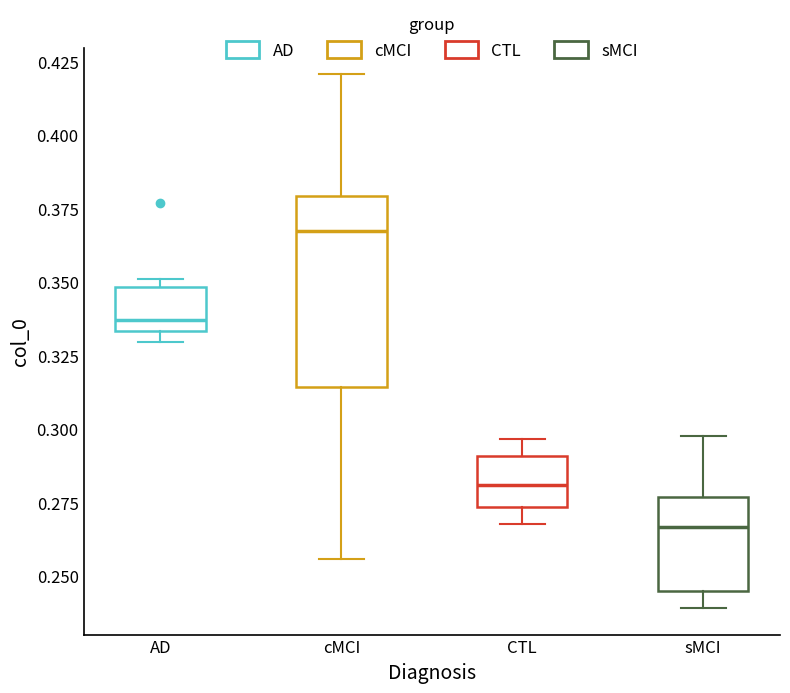

Which box is the tallest, from its lower edge to its upper edge?

cMCI